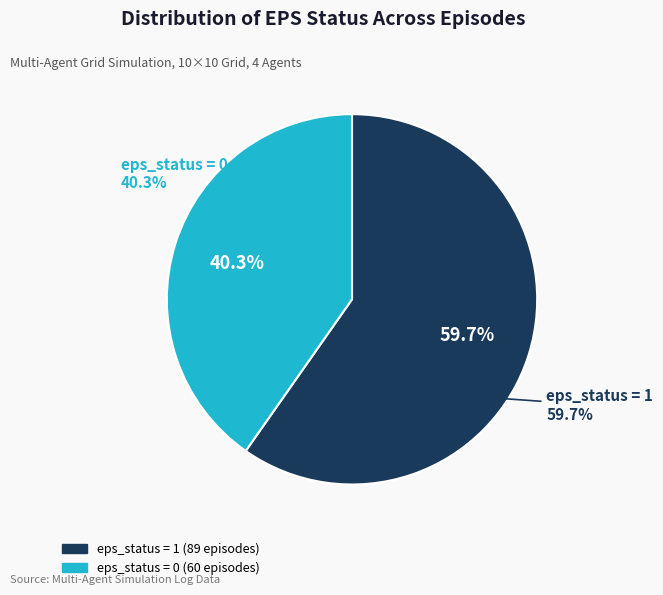

The eps_status = 0 slice represents 40% of the pie. True or false?

True